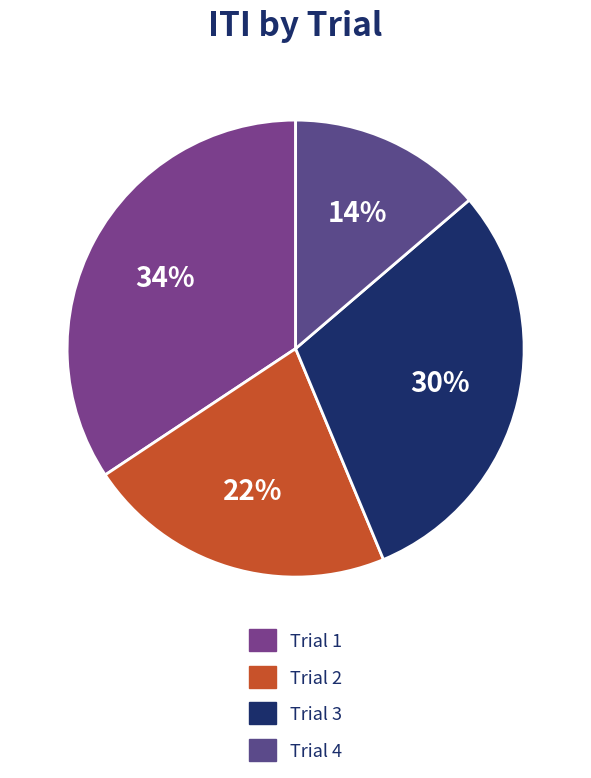

Rank the categories by value from highest to lowest.

Trial 1, Trial 3, Trial 2, Trial 4